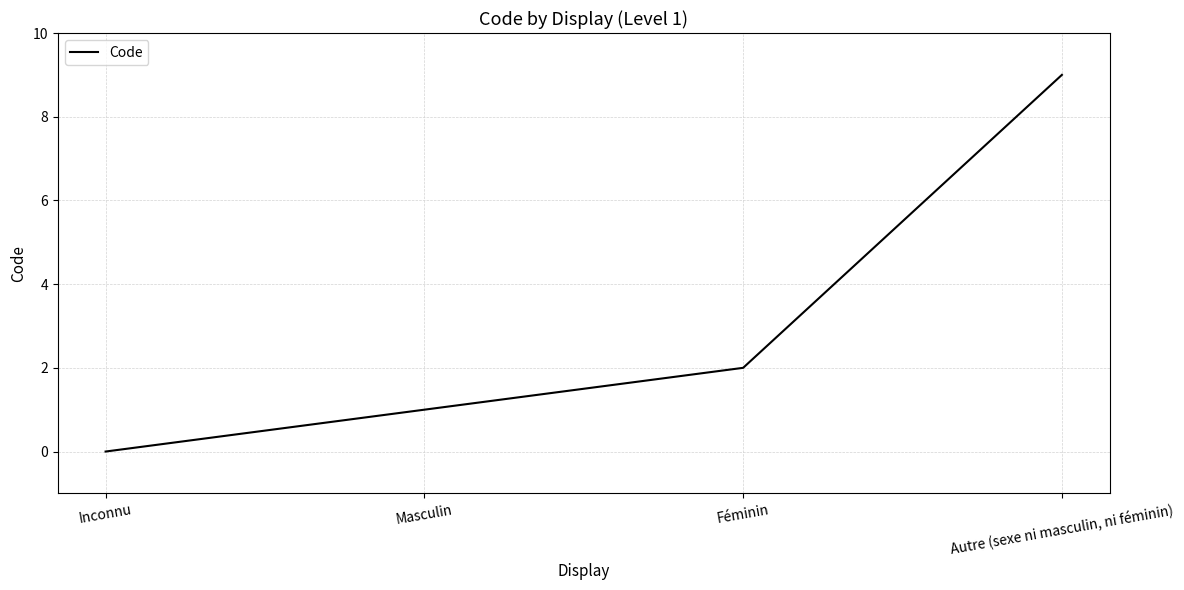

Is it true that the value at Masculin is 1?

True